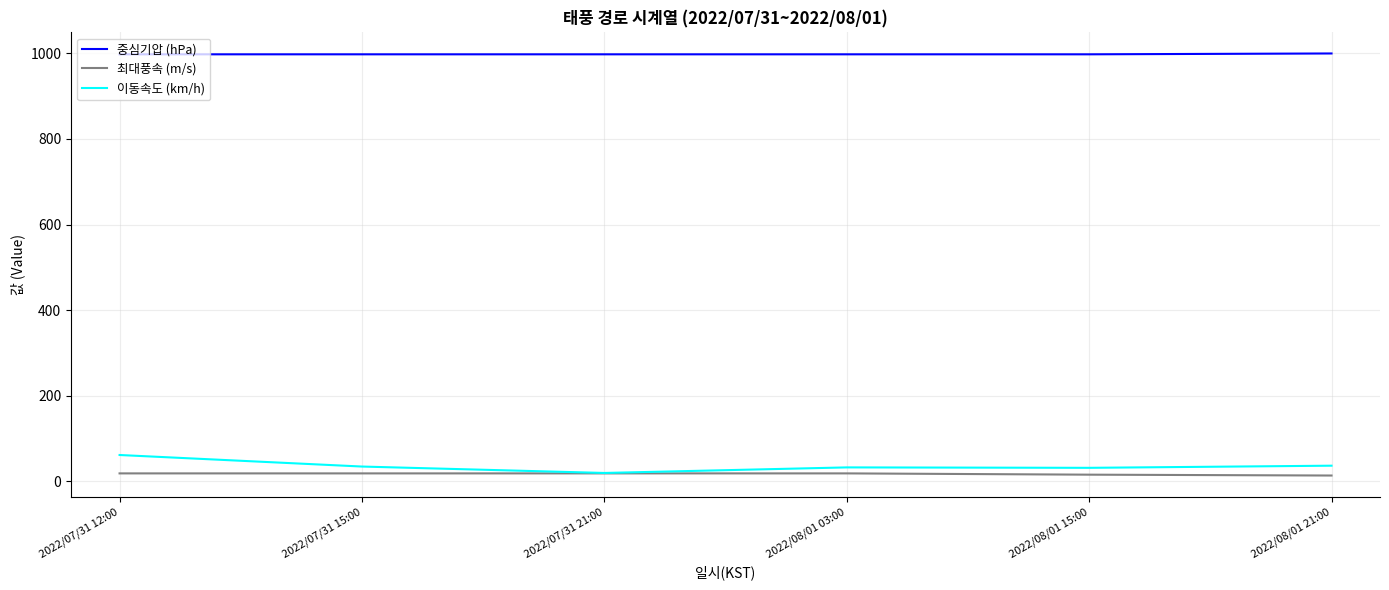

True or false: 이동속도 (km/h) and 중심기압 (hPa) cross at least once.

False